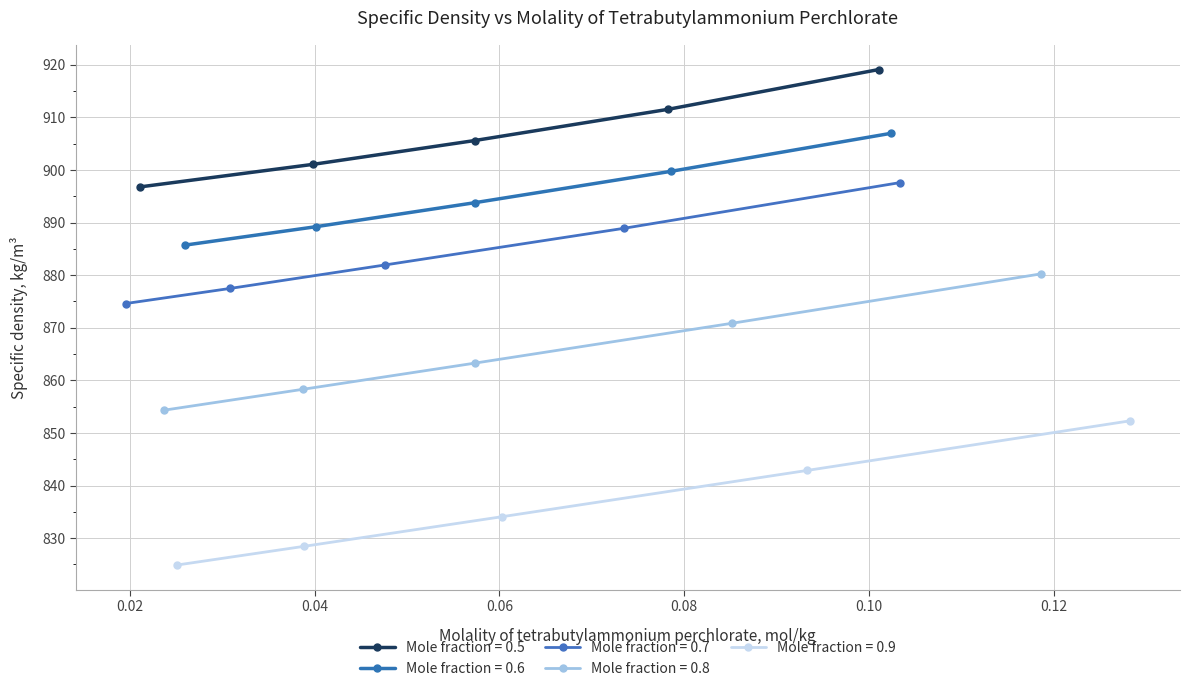

What is the value of the Mole fraction = 0.5 point at the 3rd from the left?

905.6